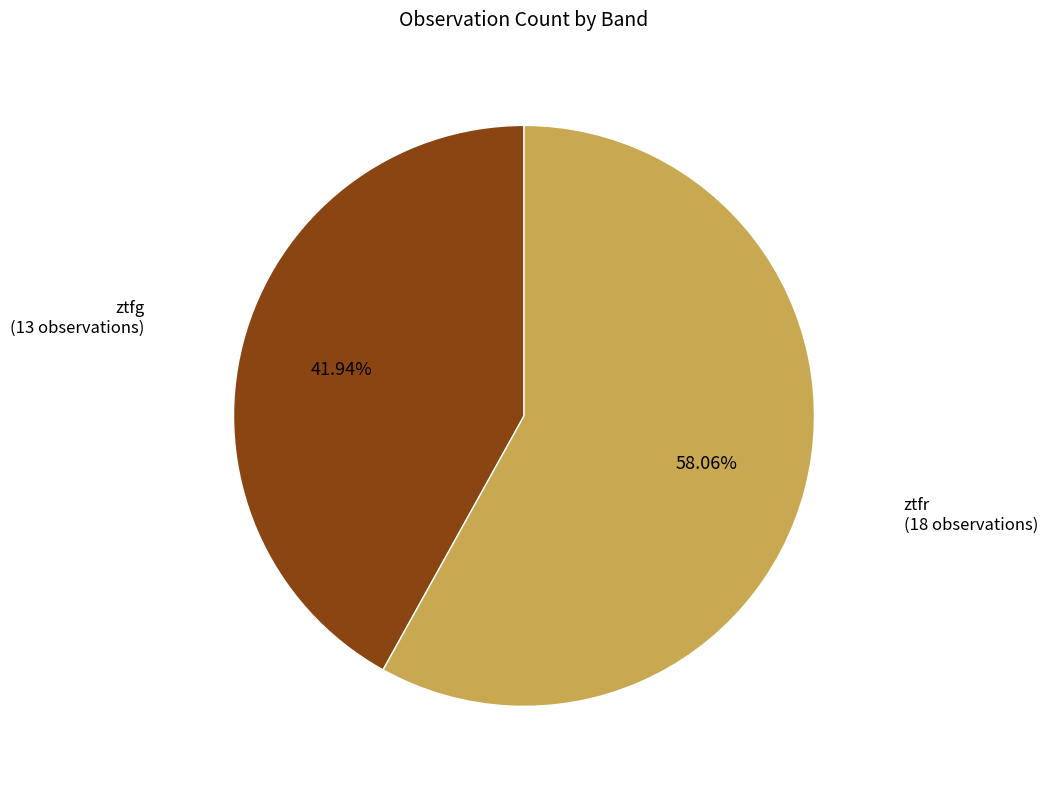

Count the number of slices in the pie.

2